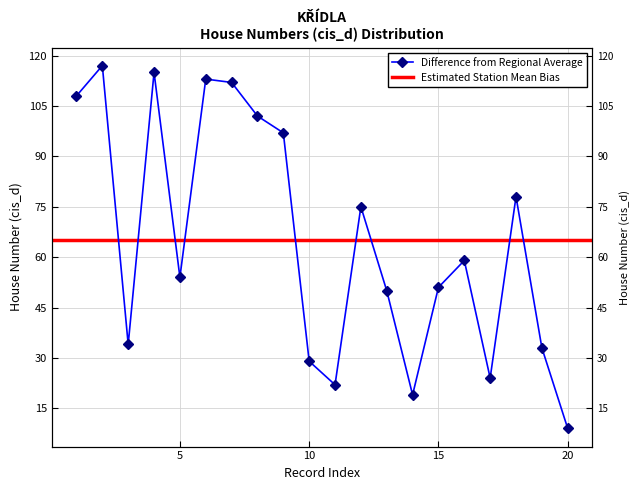

Reading left to right, what are all the values shown in this chart?

1=108	2=117	3=34	4=115	5=54	6=113	7=112	8=102	9=97	10=29	11=22	12=75	13=50	14=19	15=51	16=59	17=24	18=78	19=33	20=9